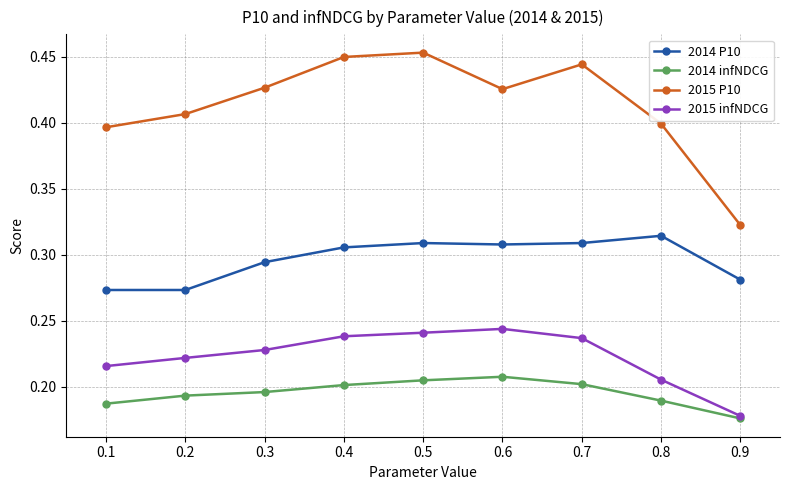

List the series in order of their peak value, lowest first.

2014 infNDCG, 2015 infNDCG, 2014 P10, 2015 P10